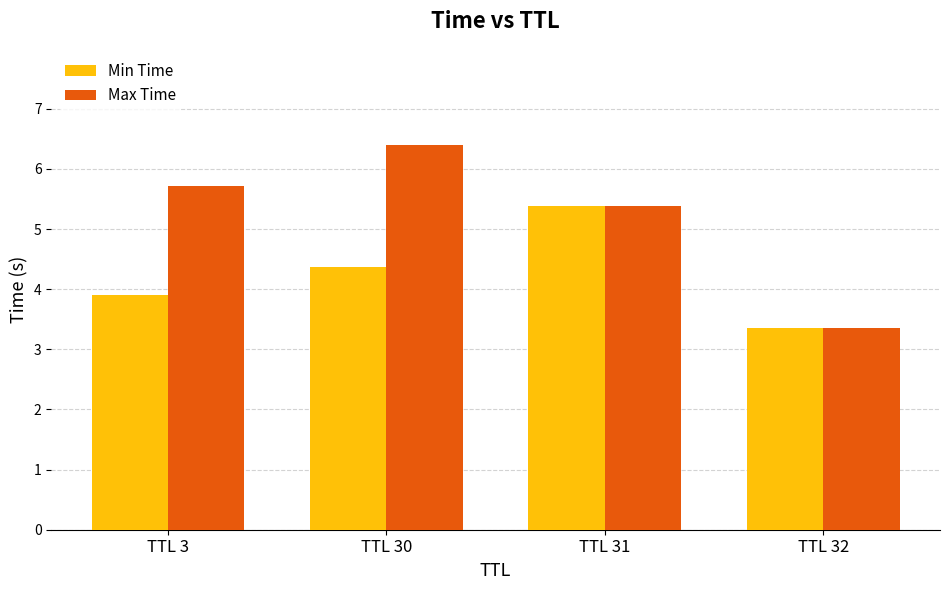

Where is Min Time nearest to the value 4?

TTL 3